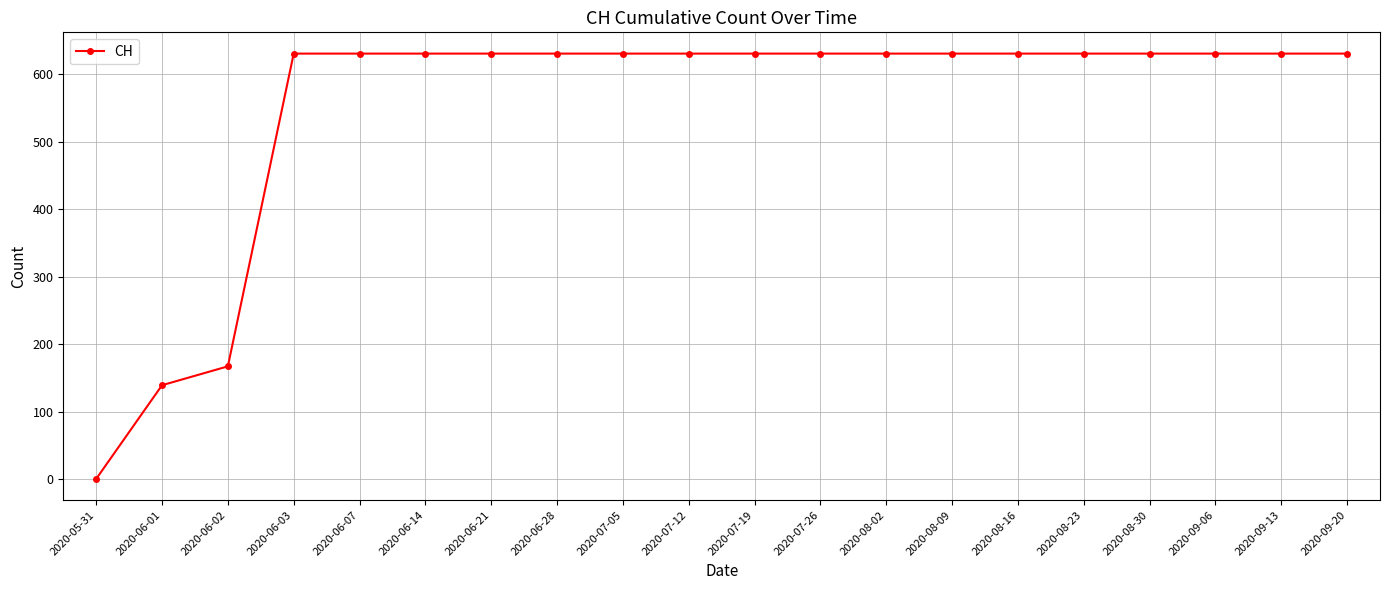

Between 2020-05-31 and 2020-07-26, which is larger?

2020-07-26